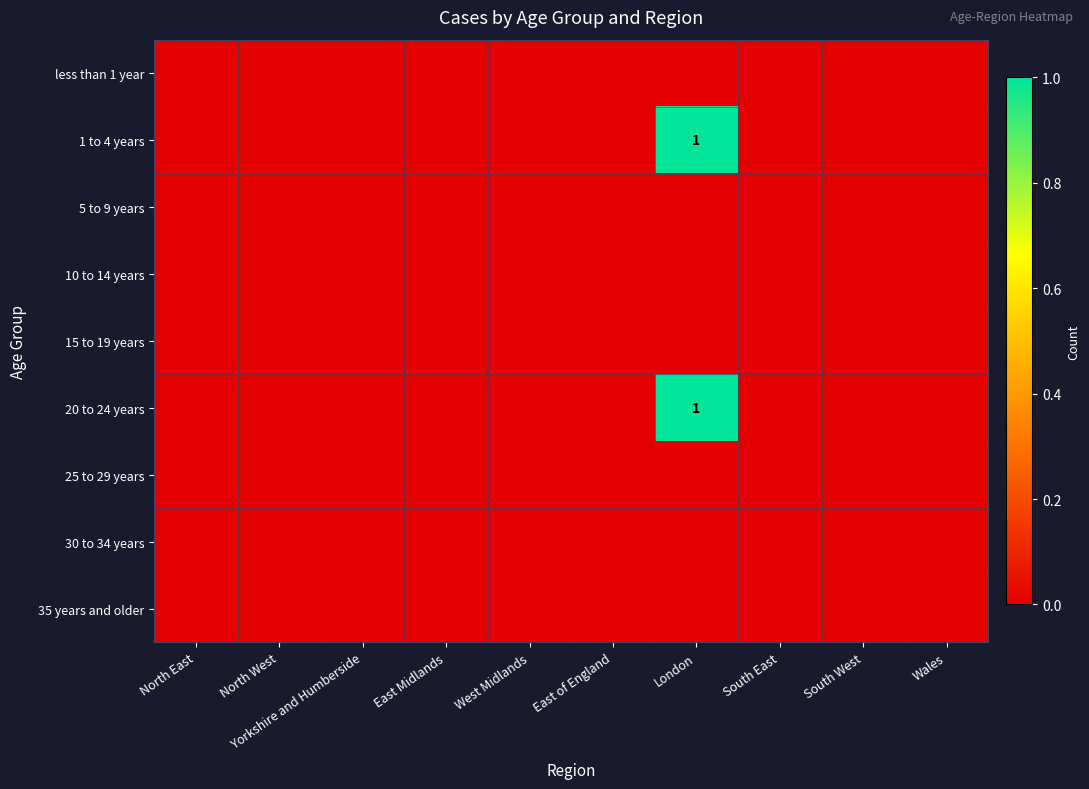

Which has a higher value, North East or Wales?

North East